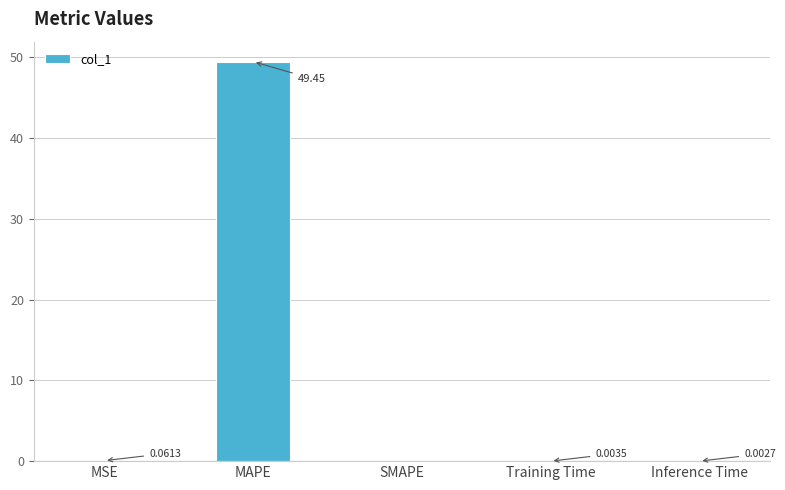

Which has a higher value, SMAPE or MSE?

MSE